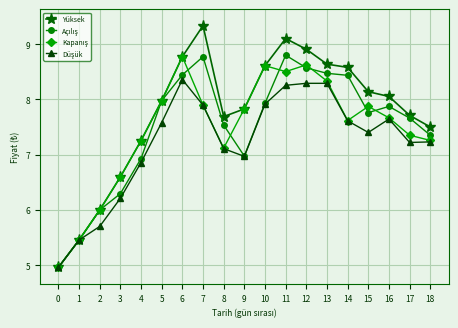

True or false: Yüksek has more than 1 interior local peaks.

True